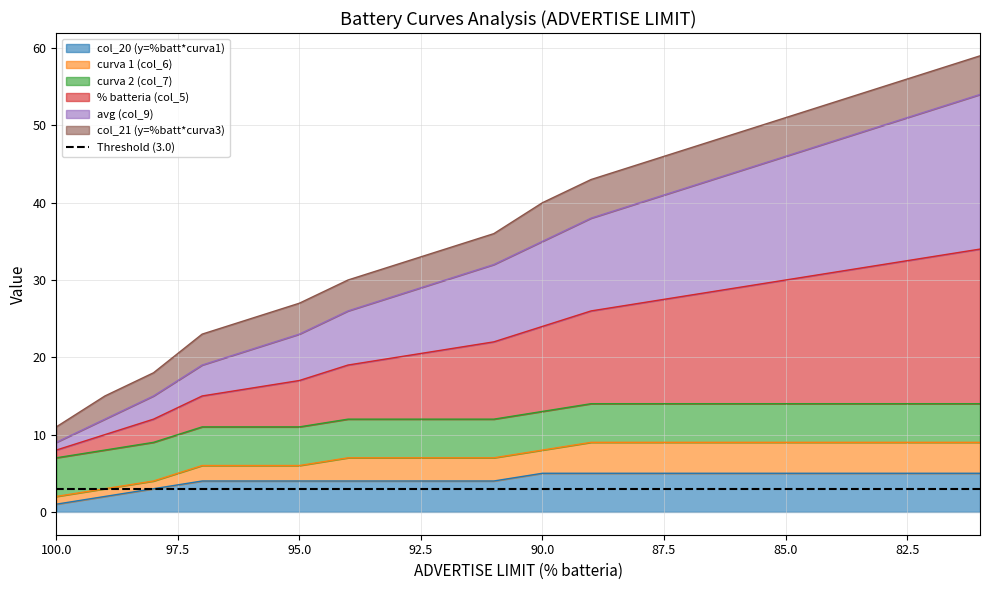

True or false: % batteria (col_5) and col_20 (y=%batt*curva1) intersect in this chart.

False